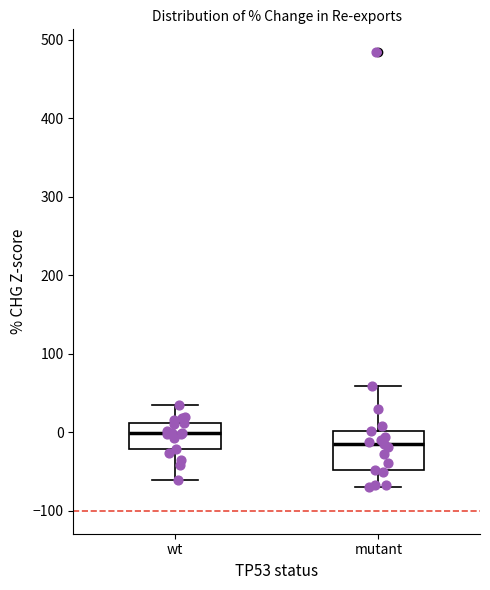

Where does the lower whisker of the box for wt end on the y-axis? The values are not printed on the chart, so give them approximately, as read against the axis.

-60